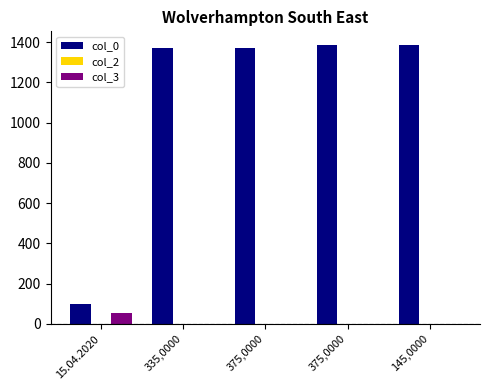

Count the number of categories in the chart.

5